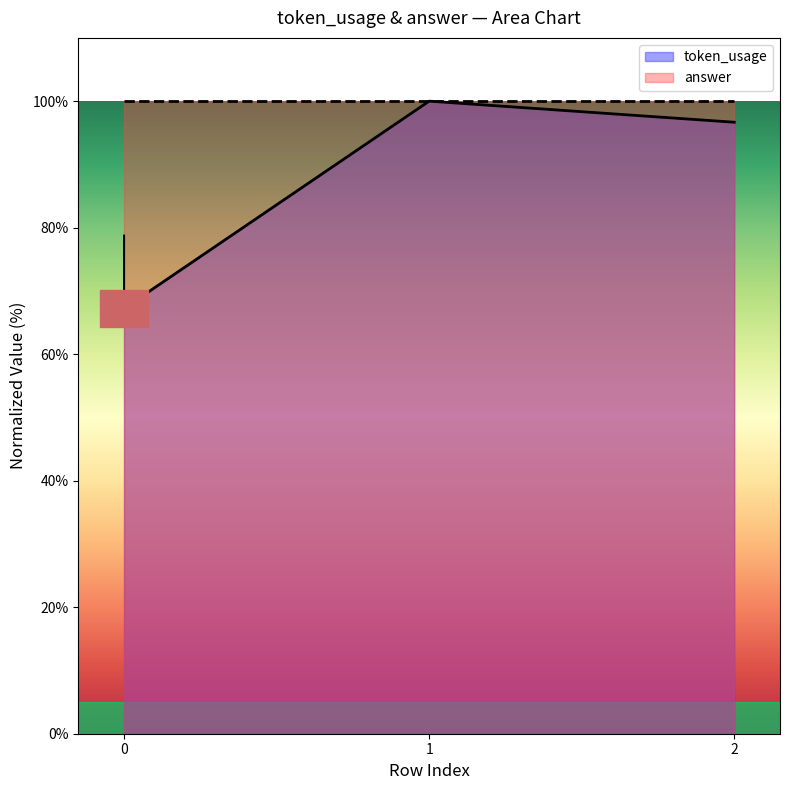

What is the difference between the maximum and second lowest values?

3.3